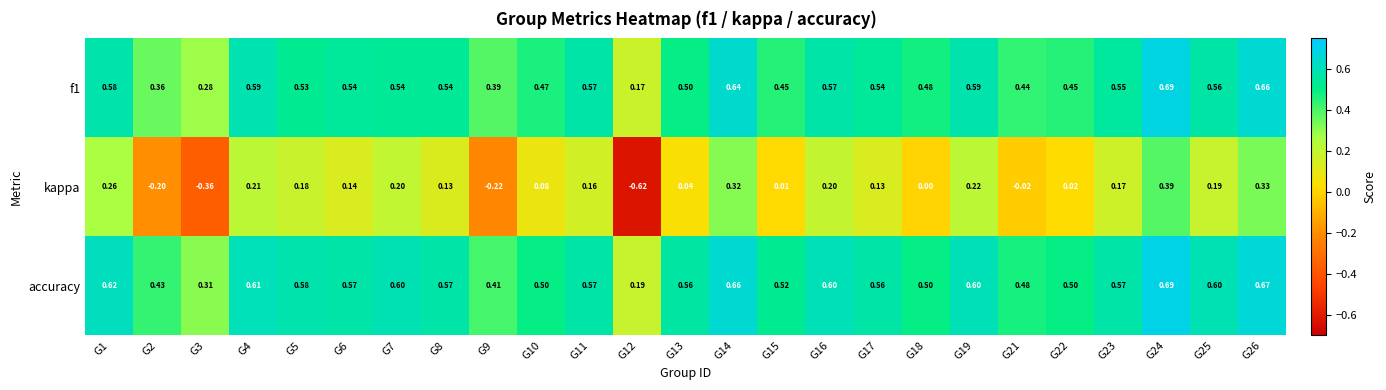

Is the value of f1 at G9 greater than the value of accuracy at G3?

Yes